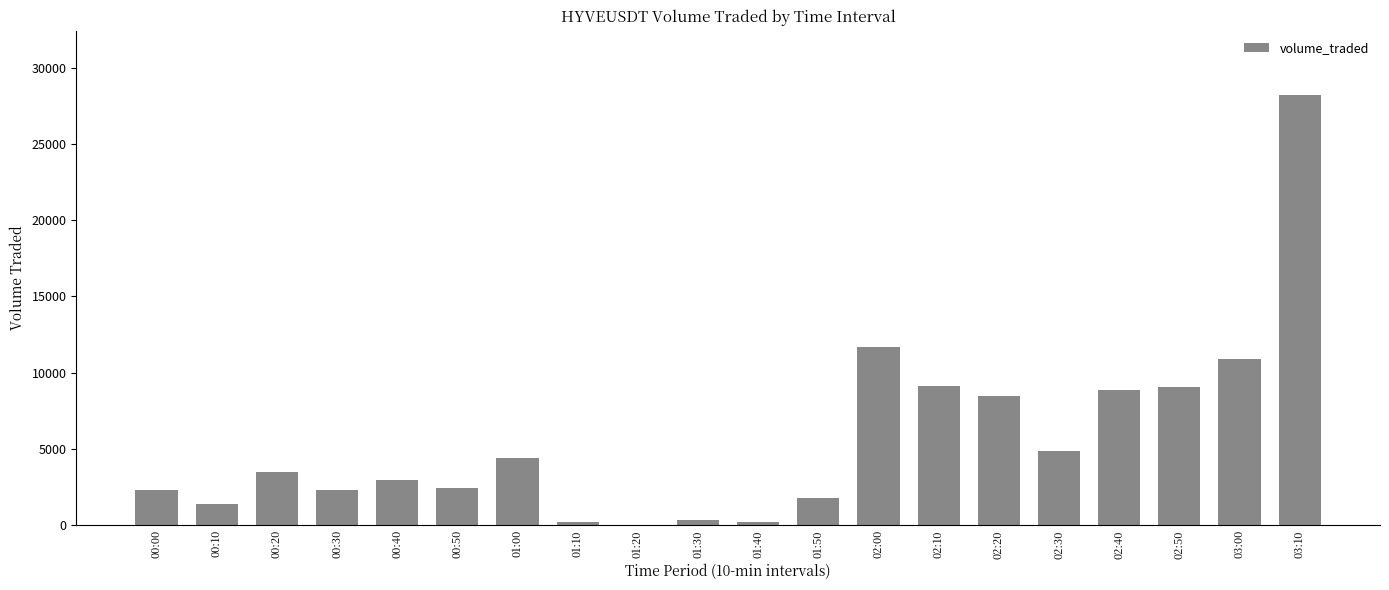

The value at 02:30 is 1136.3. True or false?

False